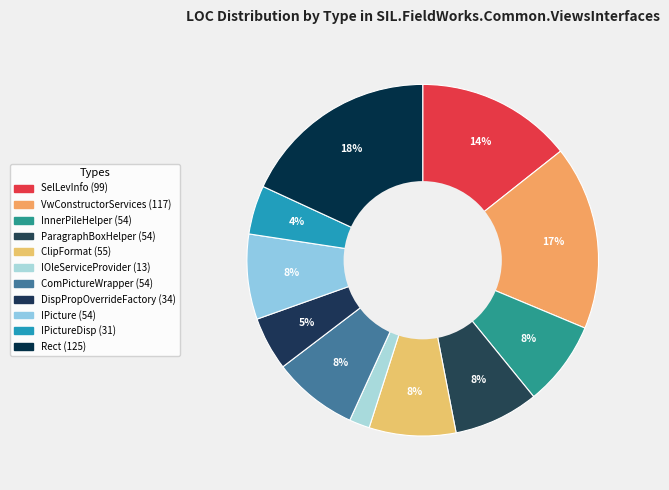

Does any single category account for the majority?

No